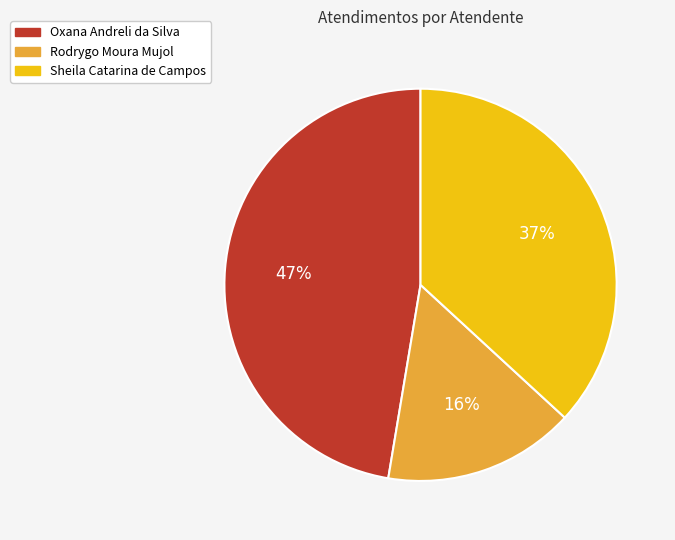

Which slice is the largest?

Oxana Andreli da Silva